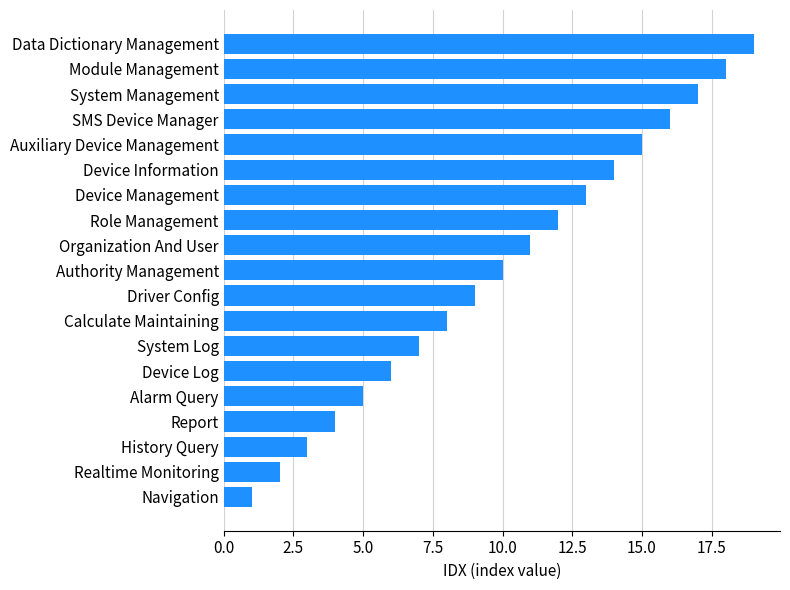

What value does the data have at Role Management?

12